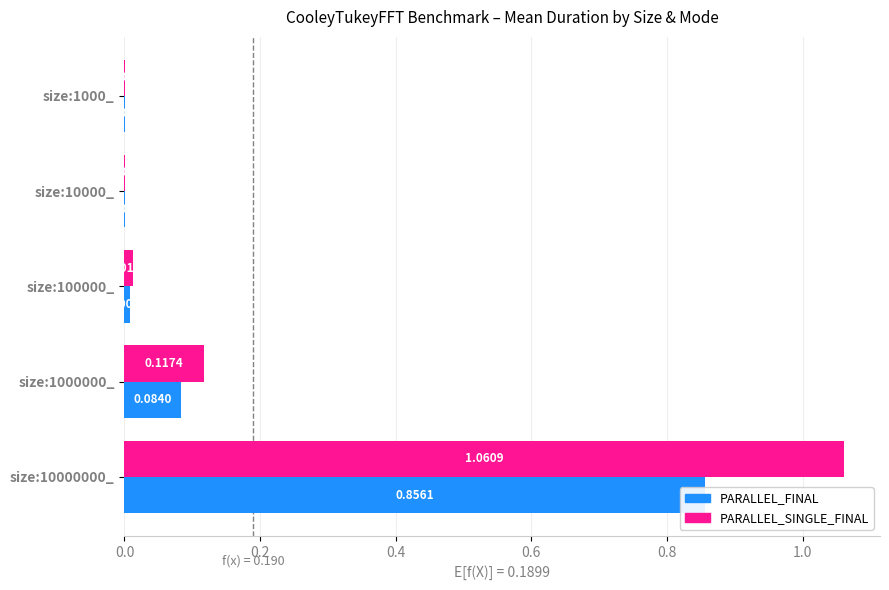

What is the approximate value of PARALLEL_FINAL at size:1000000_?

0.1